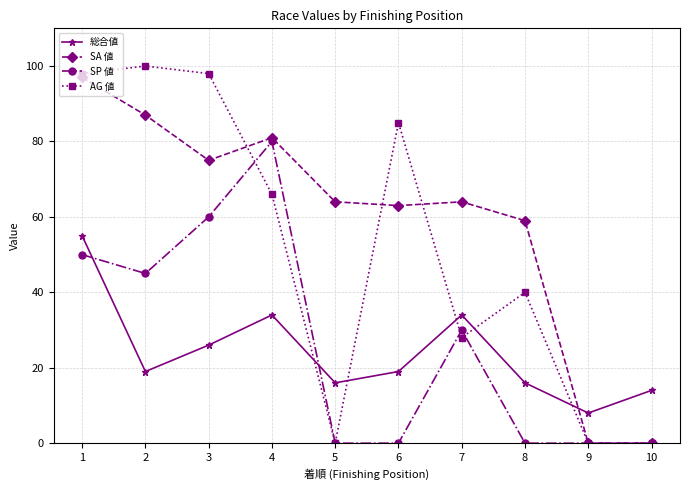

What is the difference between the second highest and minimum values in the 総合値 series?

26